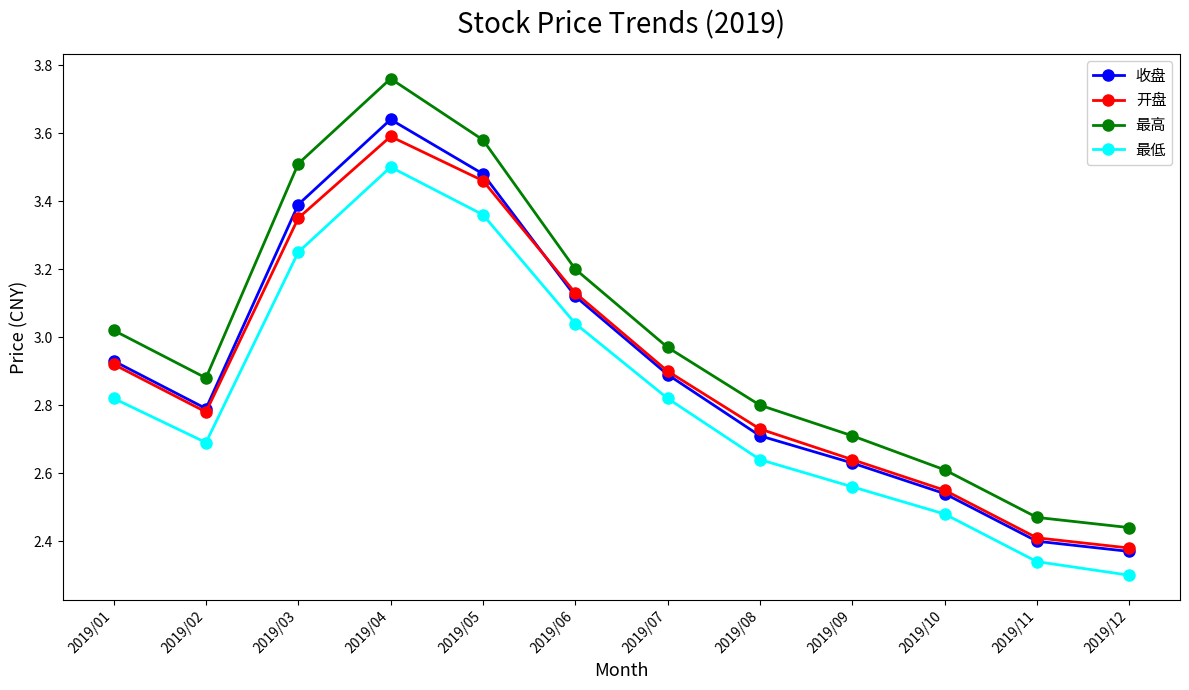

What is the difference between the highest and lowest values at 2019/12?

0.1